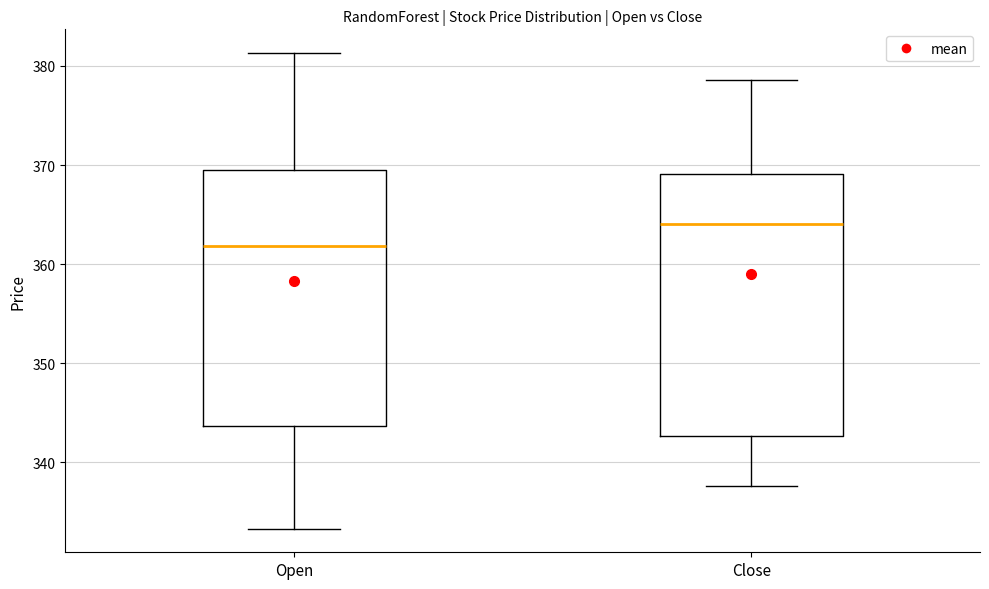

Reading left to right, transcribe this box plot: for each box, give where its median line is, the range the box spans, and where its two whiskers end, as read against the y-axis. The values are not printed on the chart, so give them approximately, as read against the axis.

Open: median 362, box 344 to 369, whiskers 333 to 381
Close: median 364, box 343 to 369, whiskers 338 to 379